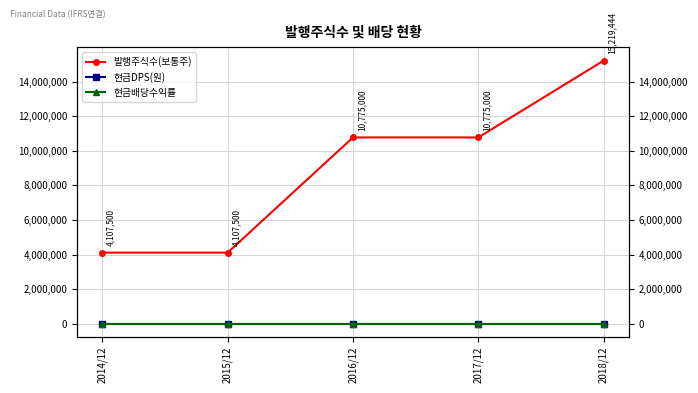

What are all the series names shown in the legend?

발행주식수(보통주), 현금DPS(원), 현금배당수익률